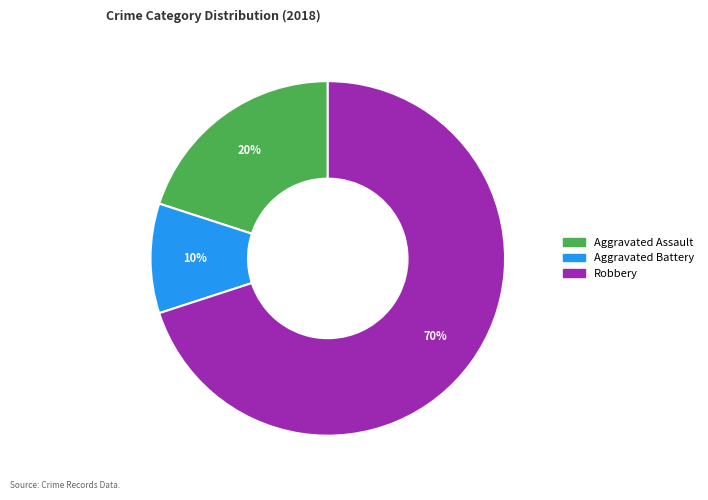

Does any single category account for the majority?

Yes